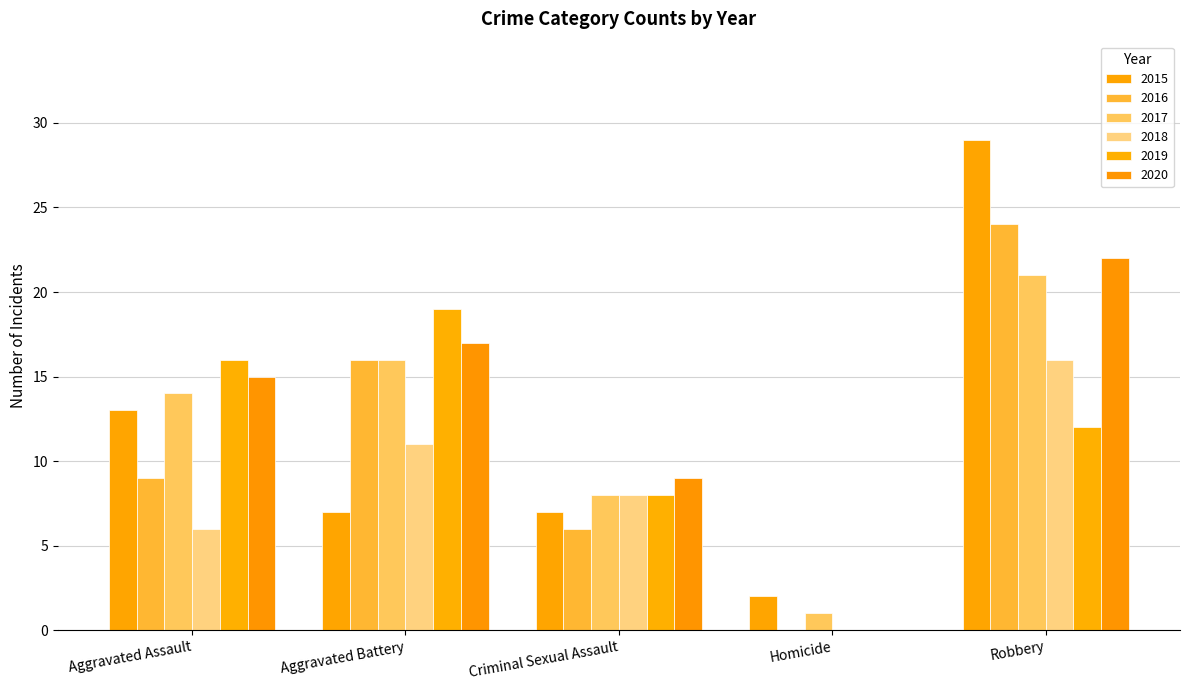

True or false: 2015 has a value of 13 at Aggravated Assault.

True